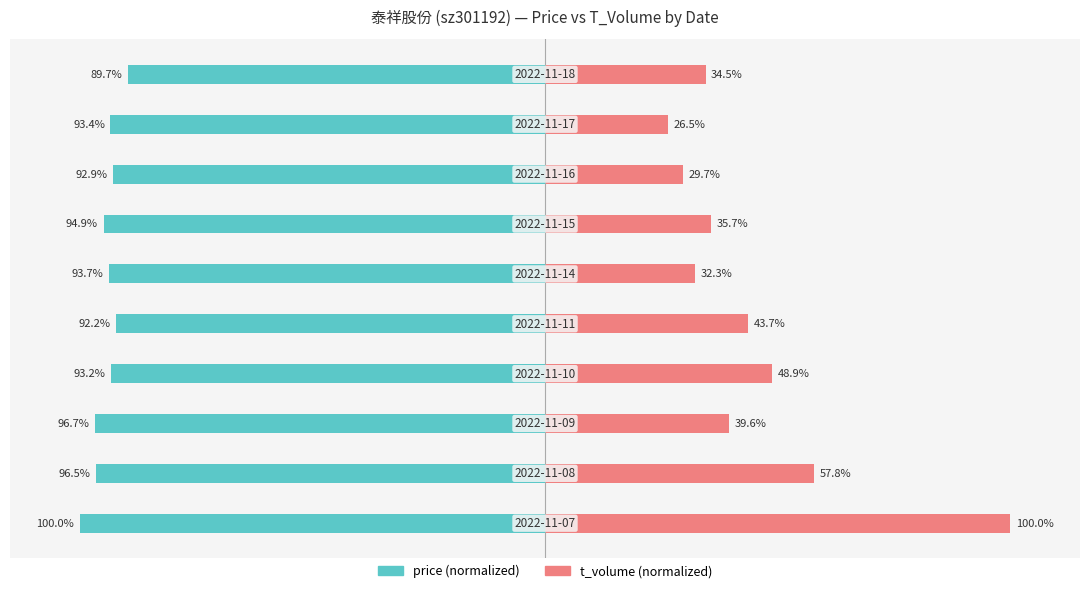

Which series changed the most between 3 and 4?

t_volume